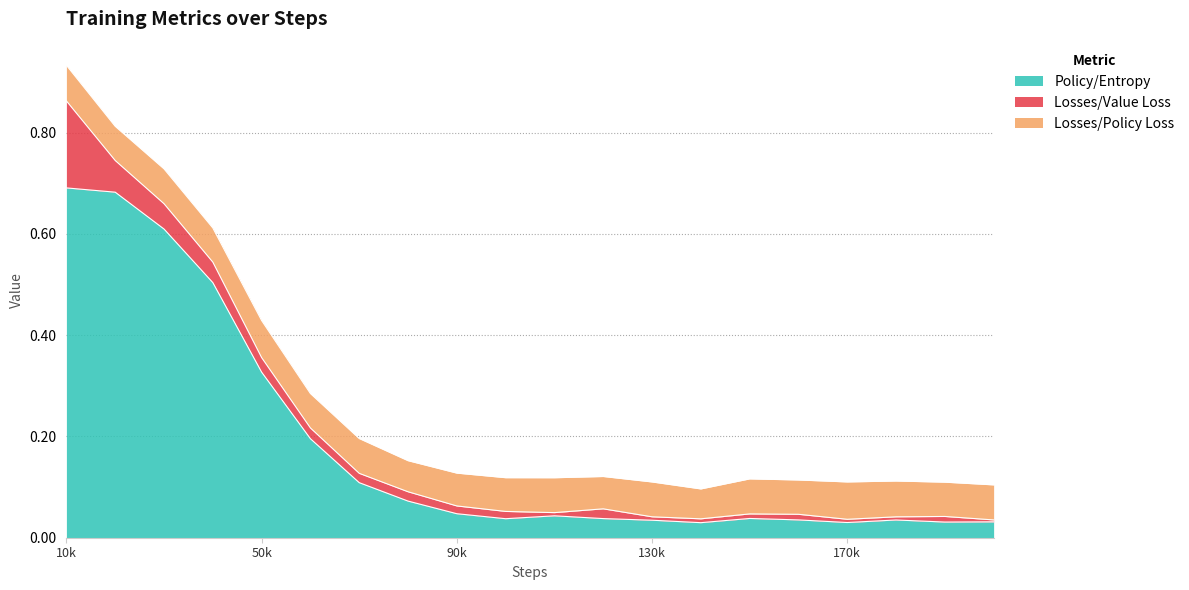

True or false: Losses/Policy Loss has a value of 0.0 at 180000.

False